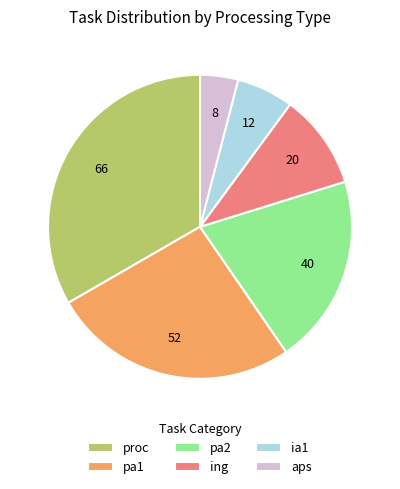

The pa2 slice represents 20% of the pie. True or false?

True